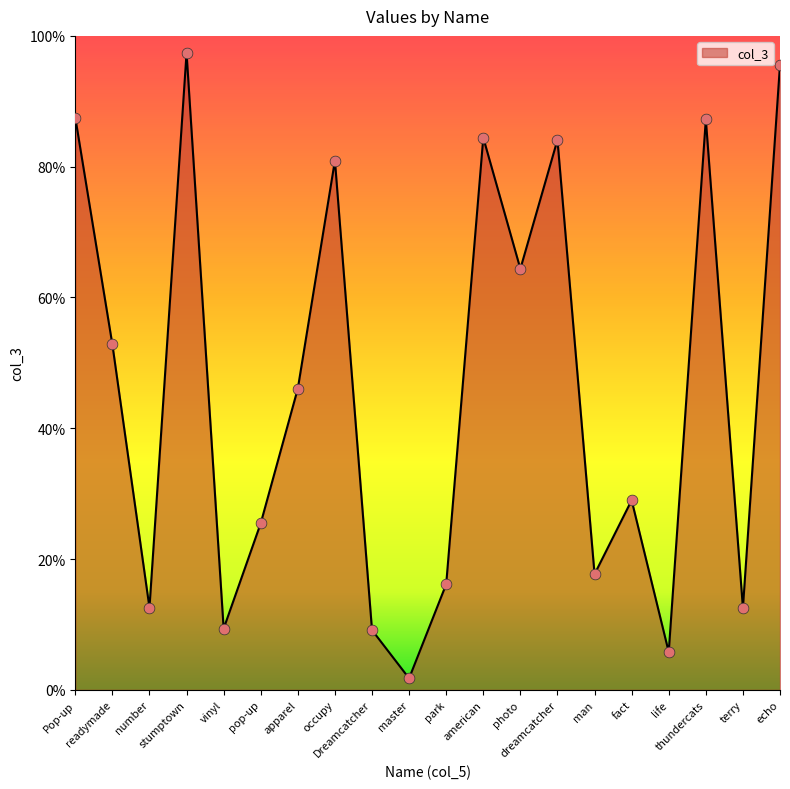

What is the ratio of the value at stumptown to the value at echo?

1.0